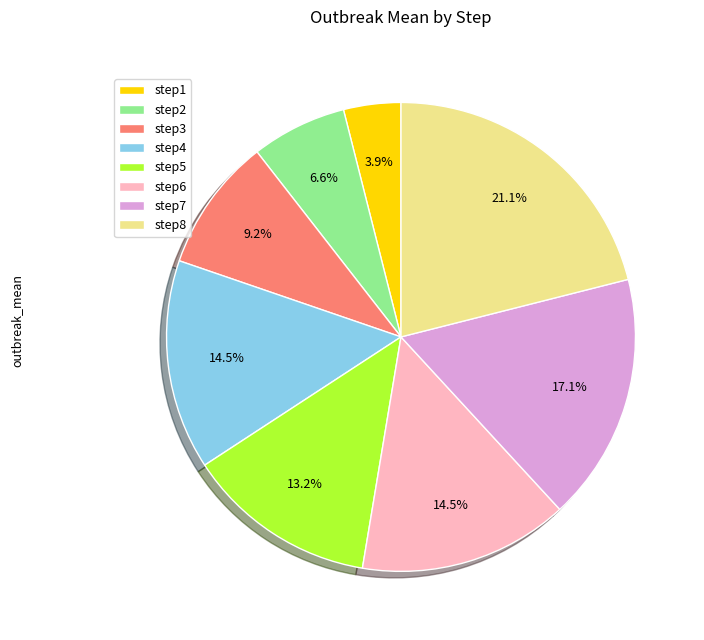

Is step3 the majority of the pie?

No